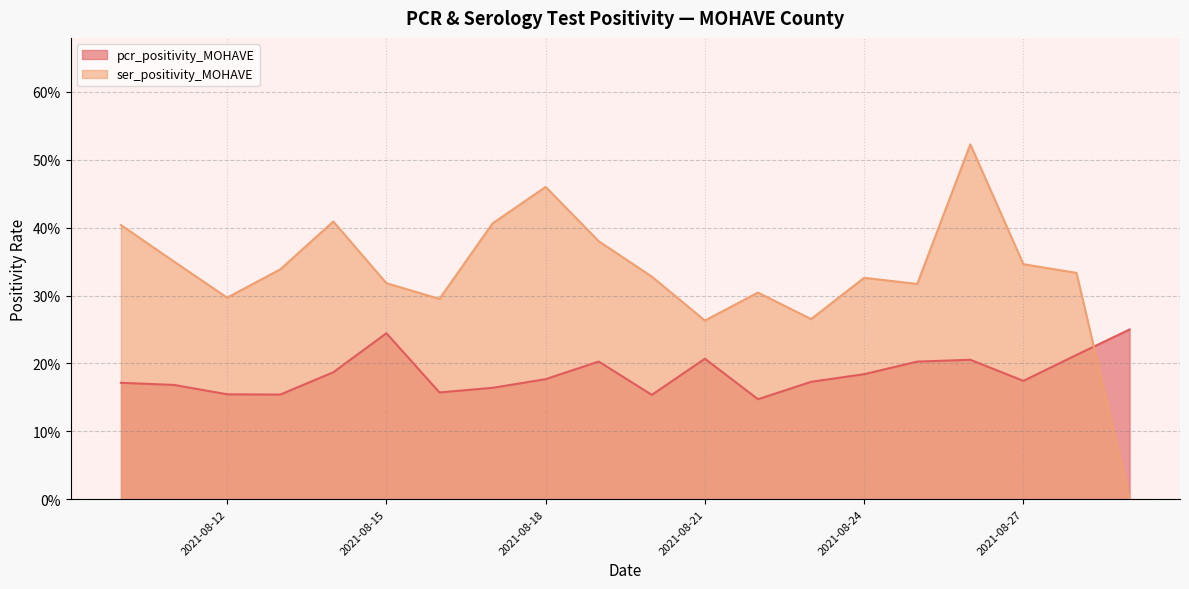

What is the difference between the highest and lowest values at 2021-08-16?

0.1